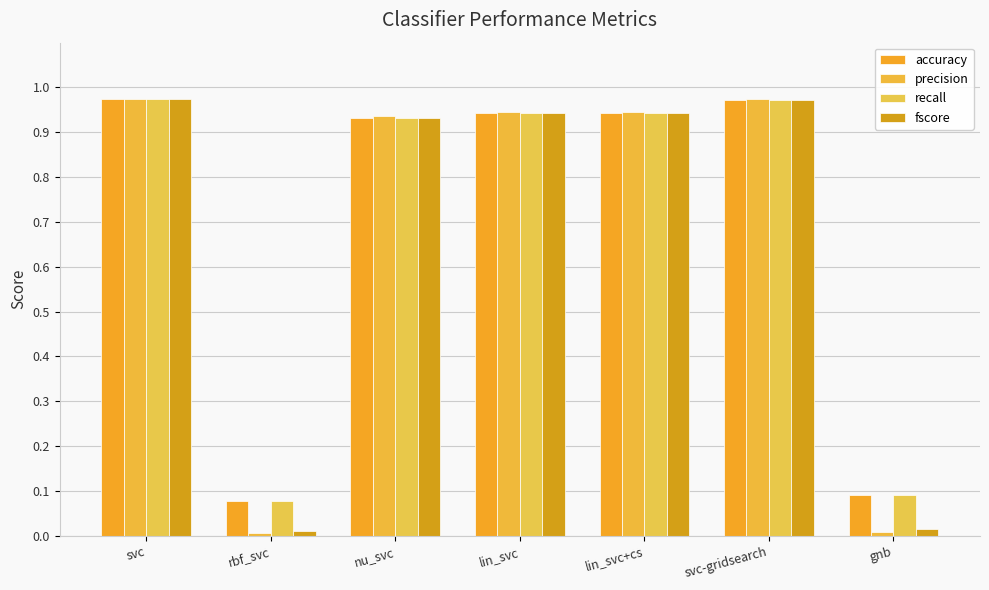

How many bars are there in each group?

4